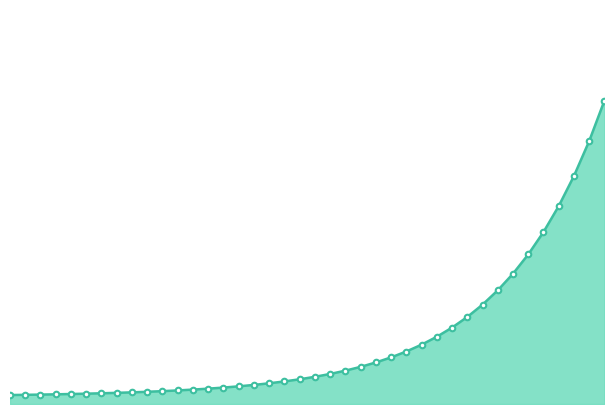

True or false: the data has more than 0 interior local peaks.

False